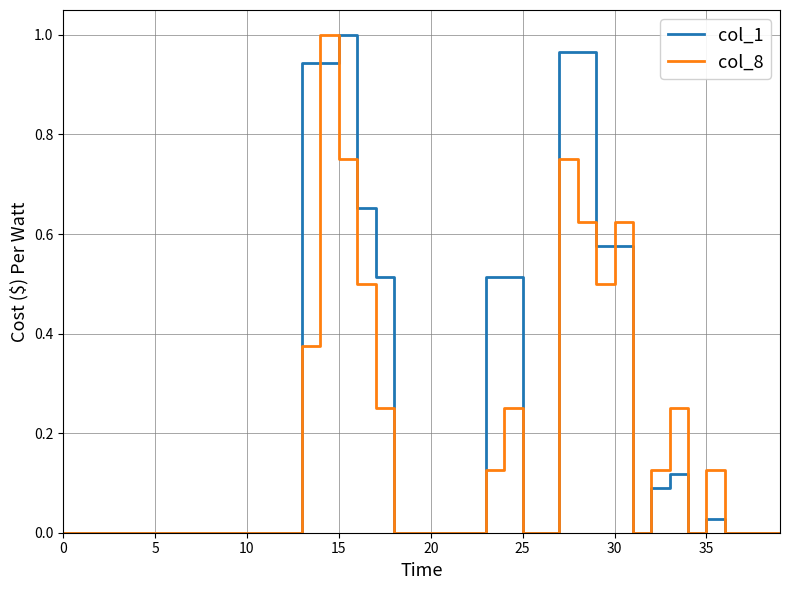

Which series has the largest total across all categories?

col_1